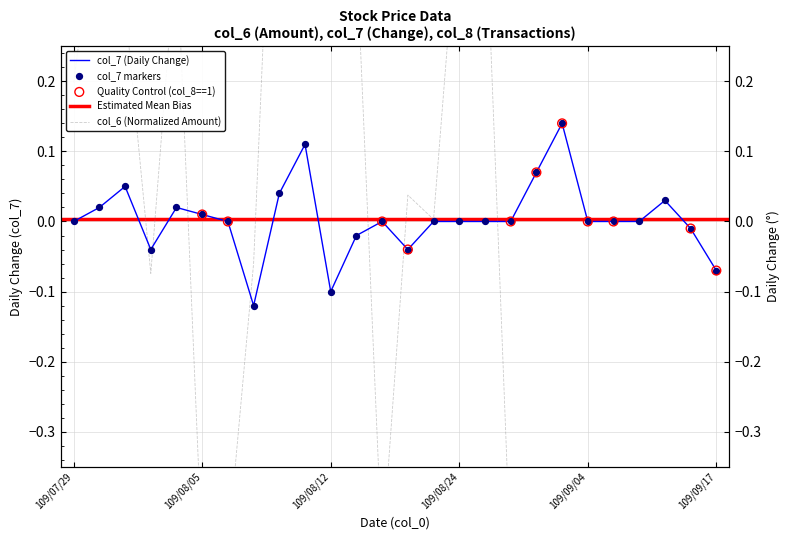

Which series has the widest spread of Y values?

col_6